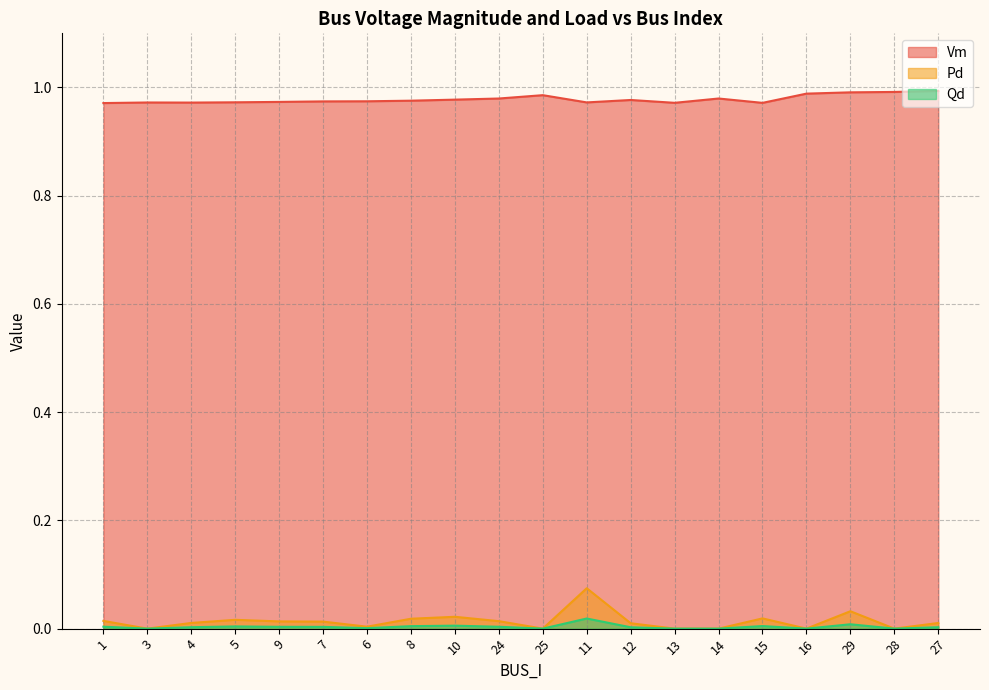

What value does the Vm series have at 7?

1.0